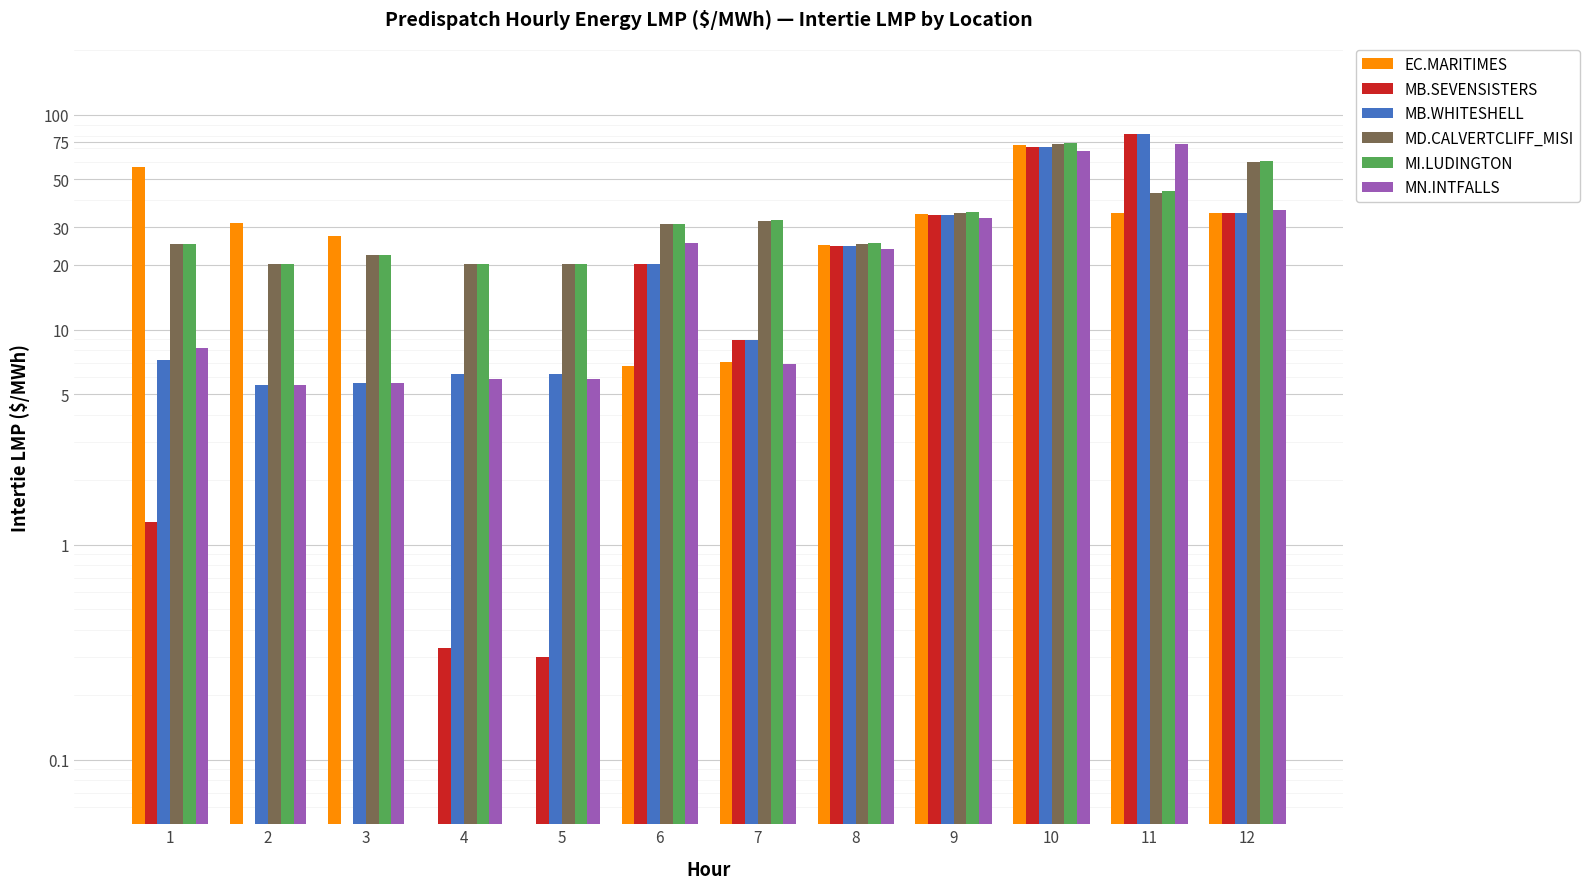

Reading left to right, extract all data points from this chart.

EC.MARITIMES: 1=57.2	2=31.4	3=27.2	4=0.0	5=0.0	6=6.8	7=7.1	8=24.9	9=34.5	10=72.1	11=34.9	12=34.9
MB.SEVENSISTERS: 1=1.3	2=0.0	3=0.0	4=0.3	5=0.3	6=20.2	7=8.9	8=24.5	9=34.1	10=70.5	11=81.6	12=34.9
MB.WHITESHELL: 1=7.2	2=5.5	3=5.7	4=6.2	5=6.2	6=20.2	7=8.9	8=24.5	9=34.0	10=70.4	11=81.6	12=34.9
MD.CALVERTCLIFF_MISI: 1=25.0	2=20.2	3=22.2	4=20.2	5=20.2	6=31.0	7=32.2	8=25.0	9=34.8	10=72.9	11=43.4	12=60.5
MI.LUDINGTON: 1=25.0	2=20.2	3=22.2	4=20.2	5=20.2	6=31.0	7=32.2	8=25.2	9=35.3	10=74.0	11=44.0	12=61.0
MN.INTFALLS: 1=8.2	2=5.5	3=5.7	4=5.9	5=5.9	6=25.2	7=6.9	8=23.8	9=33.0	10=67.4	11=73.2	12=36.0